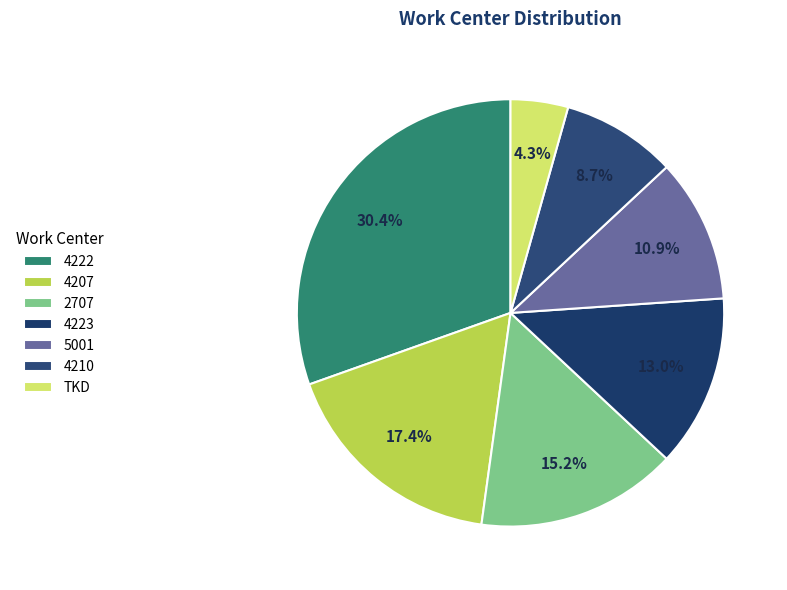

The 4223 slice represents 1% of the pie. True or false?

False